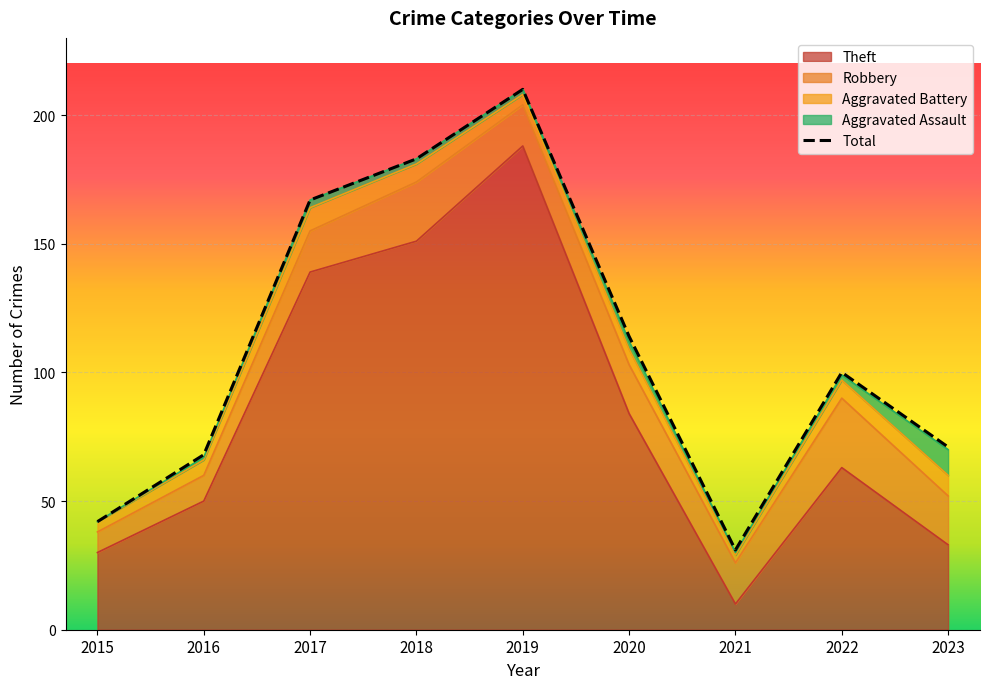

Rank the series at 2023 from highest to lowest value.

Total, Theft, Robbery, Aggravated Assault, Aggravated Battery